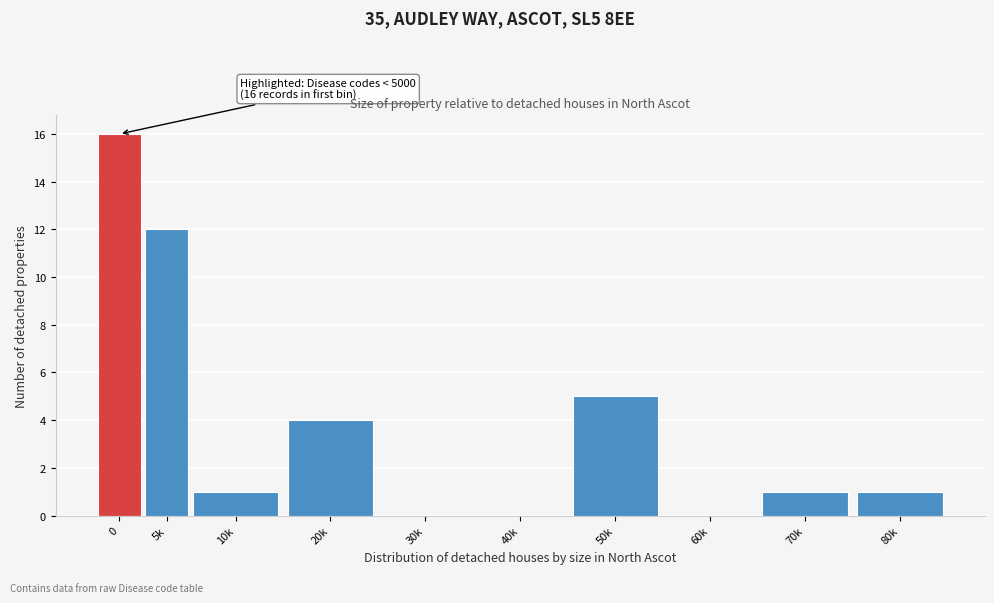

Reading left to right, list all the values displayed in this chart.

0=16	5k=12	10k=1	20k=4	30k=0	40k=0	50k=5	60k=0	70k=1	80k=1